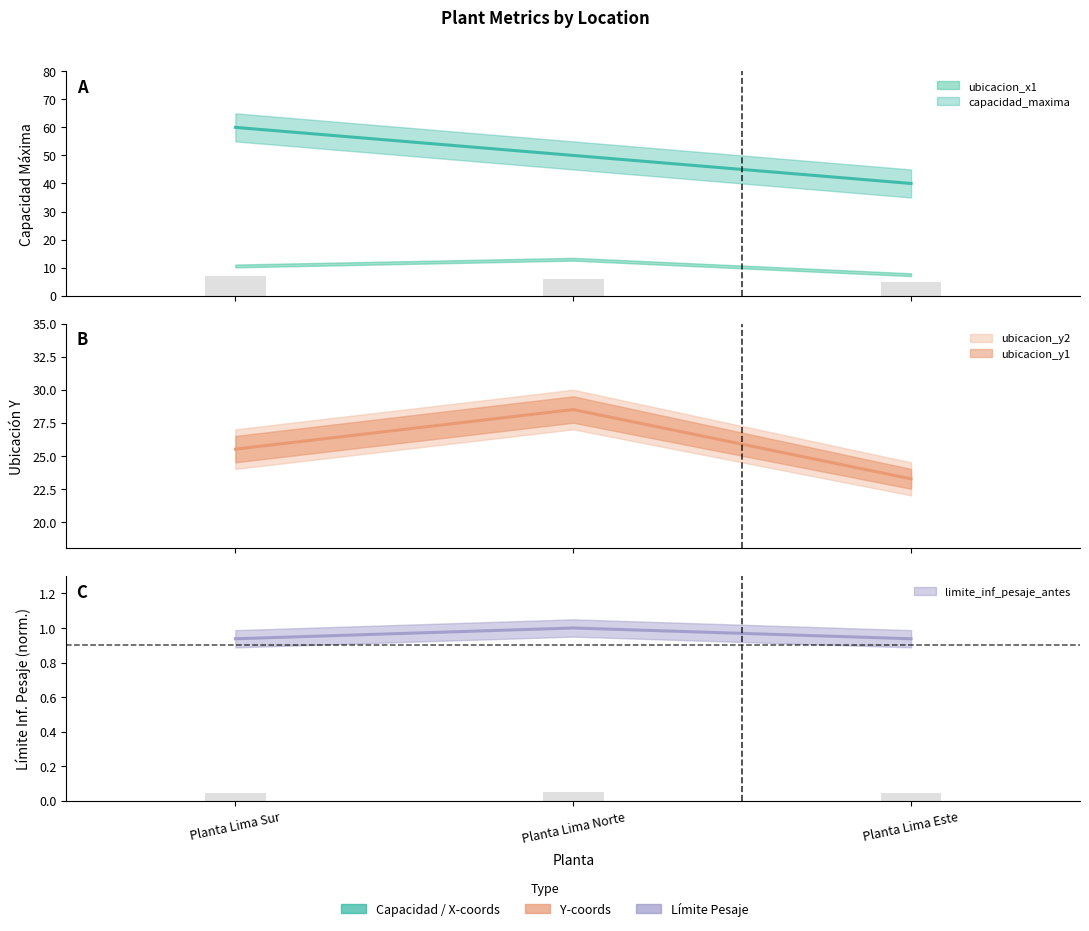

How many values in the capacidad_maxima series are below 50?

1